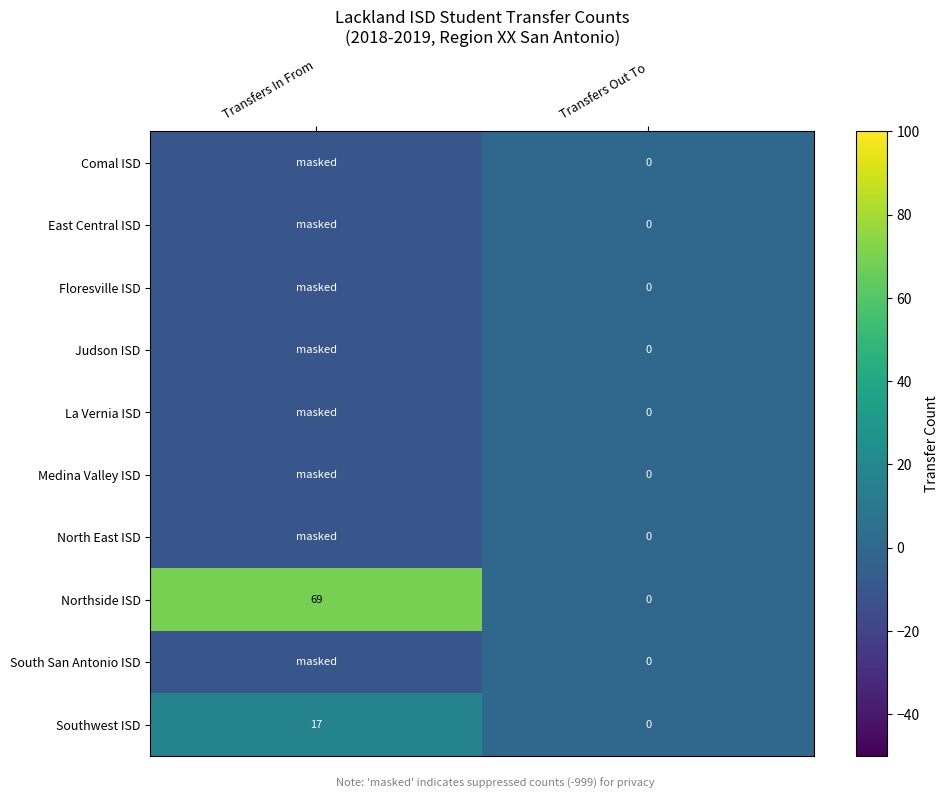

True or false: Southwest ISD has a value of 7 at Transfers In From.

False